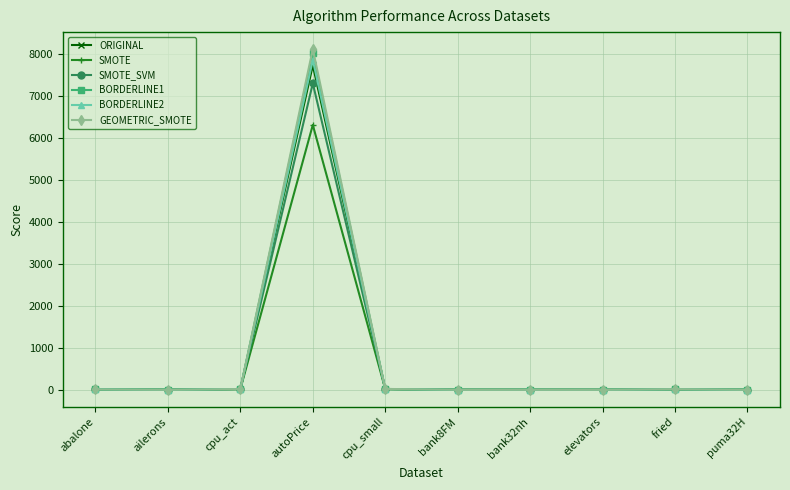

At which category is the sum across all series the highest?

autoPrice